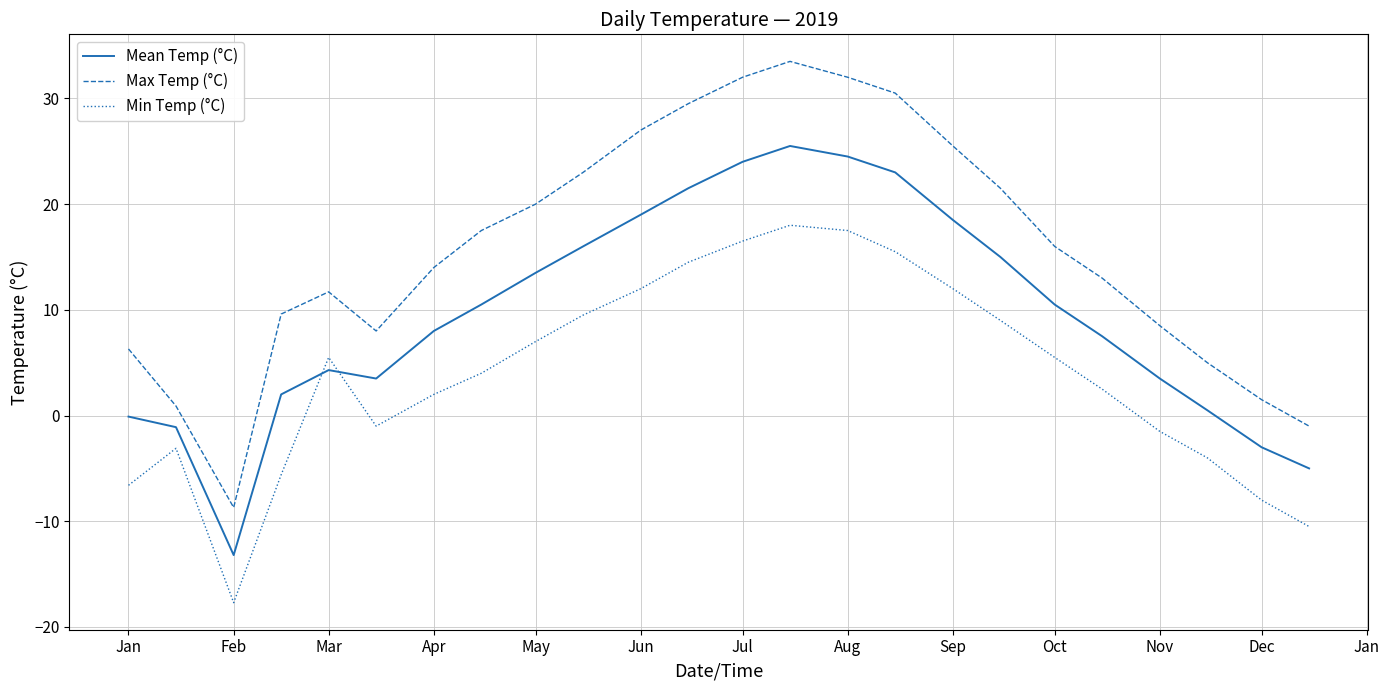

How many lines are shown in the chart?

3